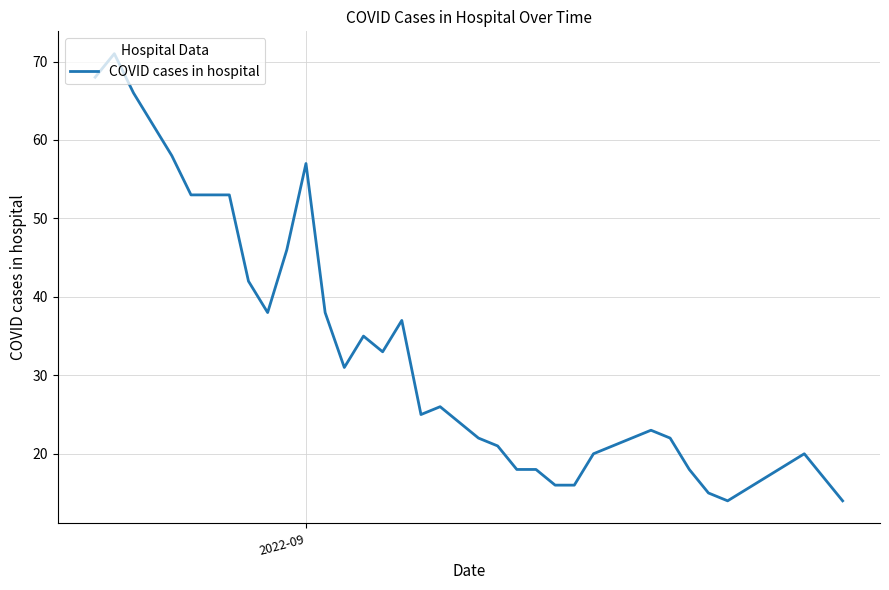

What is the smallest value displayed?

14